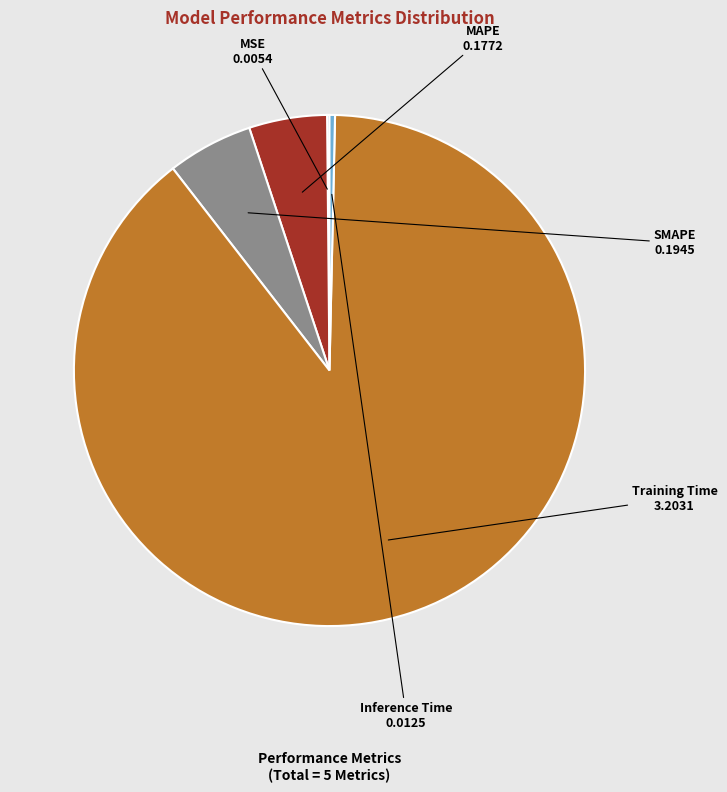

Does any single category account for the majority?

Yes